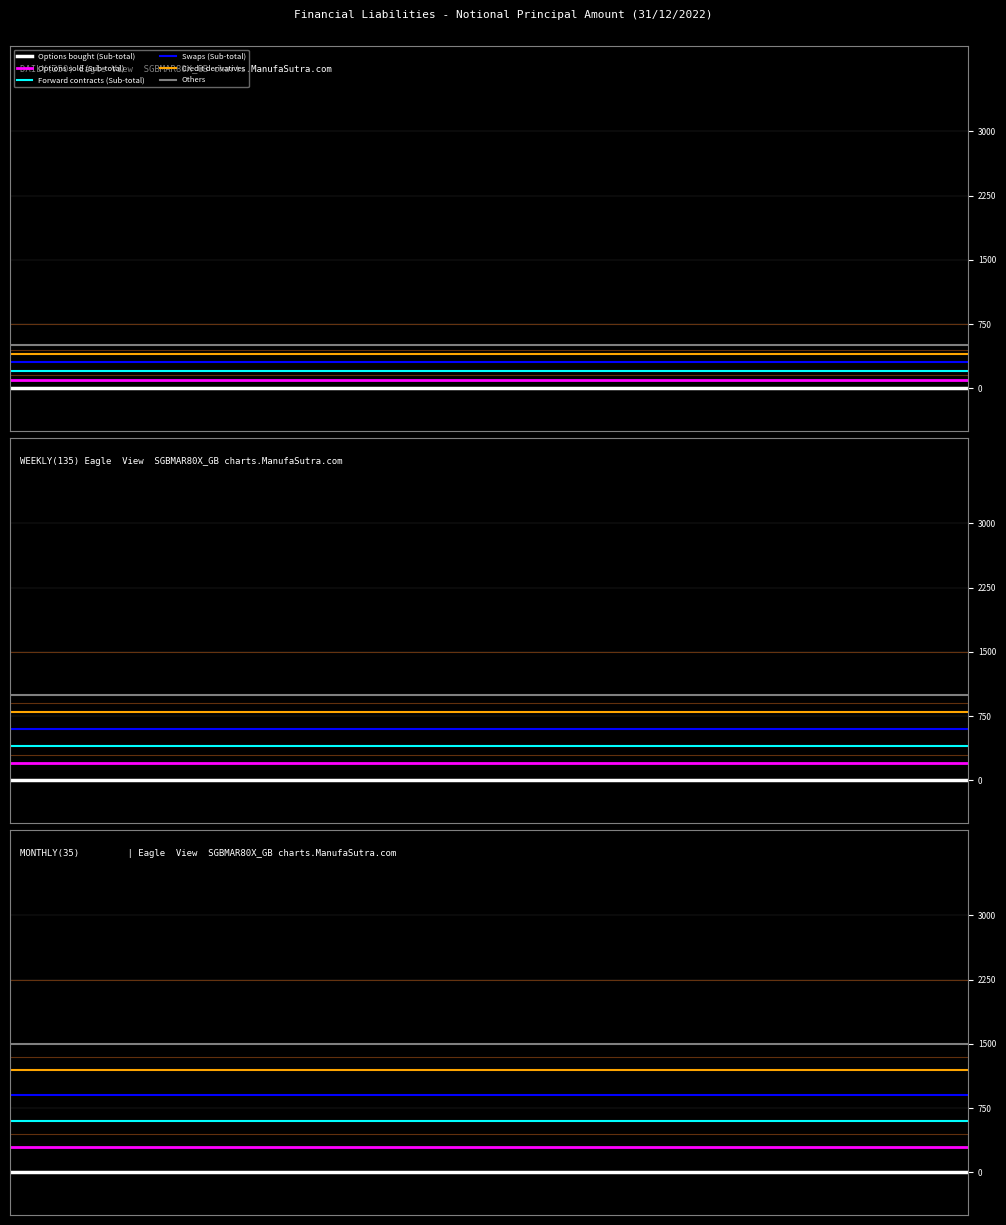

Is the value of Options bought (Sub-total) at 0 greater than the value of Credit derivatives at 10?

No